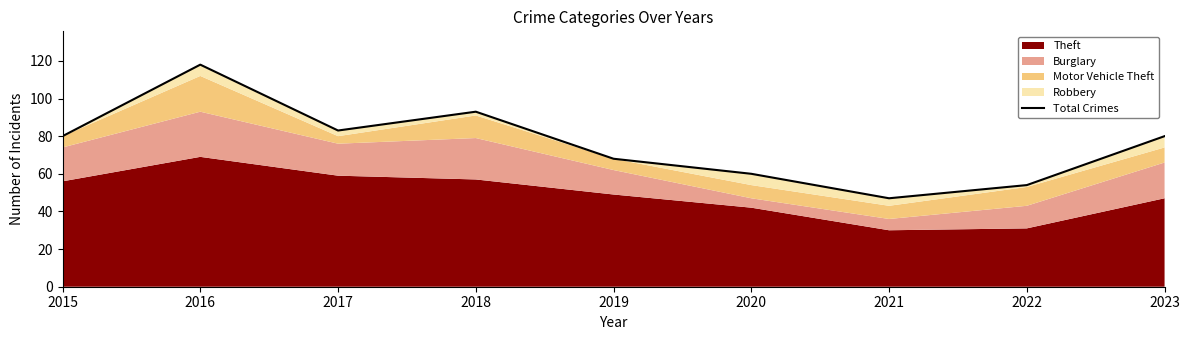

What is the maximum value shown in the chart?

118